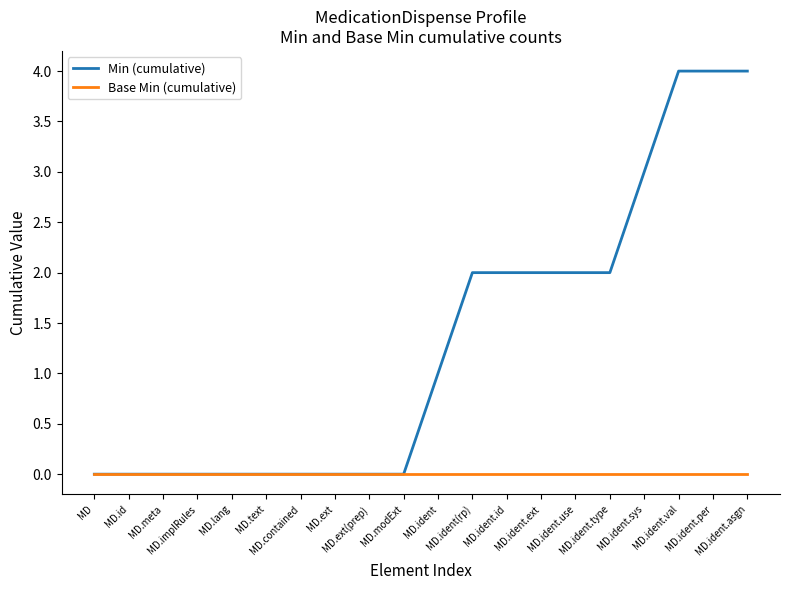

Which series has the largest total across all categories?

Min (cumulative)